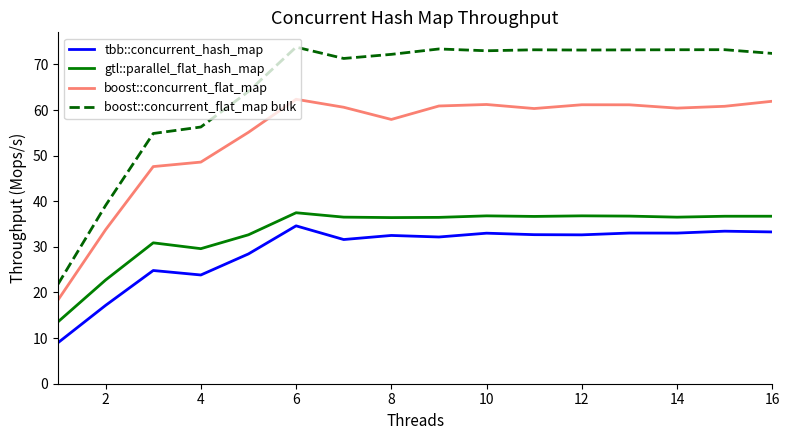

True or false: boost::concurrent_flat_map and boost::concurrent_flat_map bulk cross at least once.

False